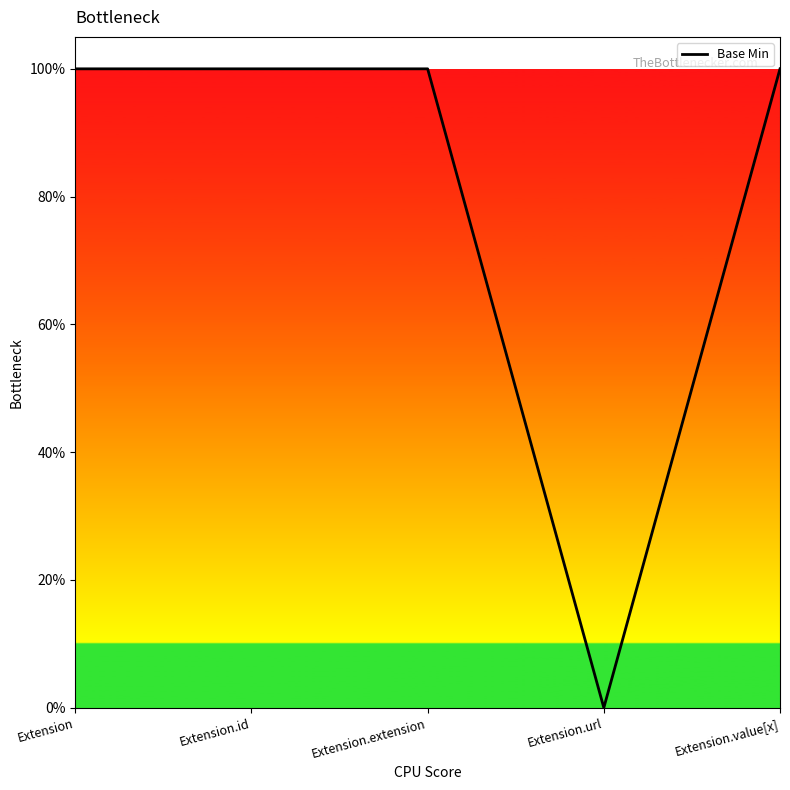

True or false: the data has more than 2 interior local peaks.

False